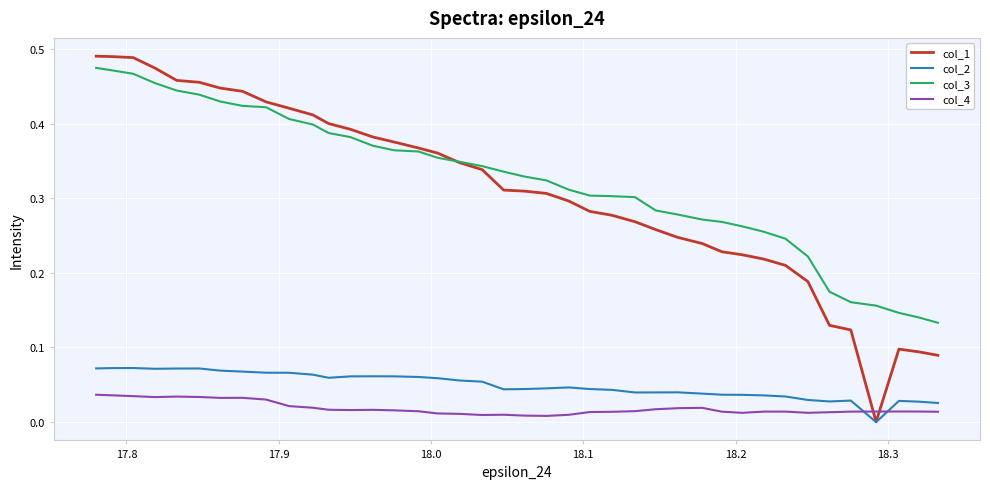

What are all the series names shown in the legend?

col_1, col_2, col_3, col_4